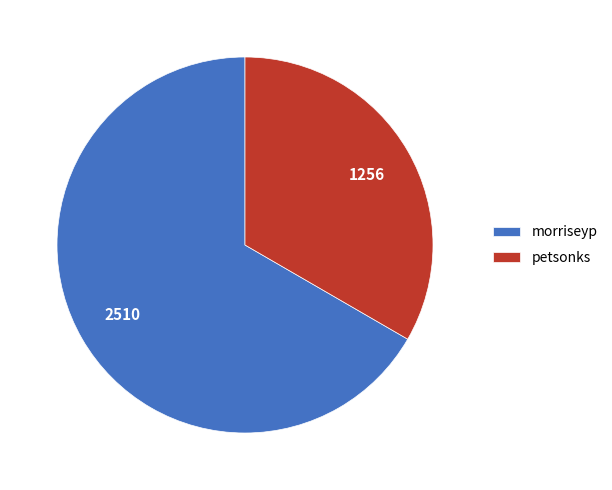

How many segments does this pie chart have?

2